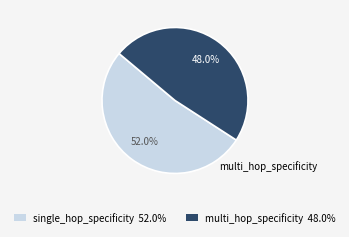

Which has a higher value, multi_hop_specificity 48.0% or single_hop_specificity 52.0%?

single_hop_specificity 52.0%